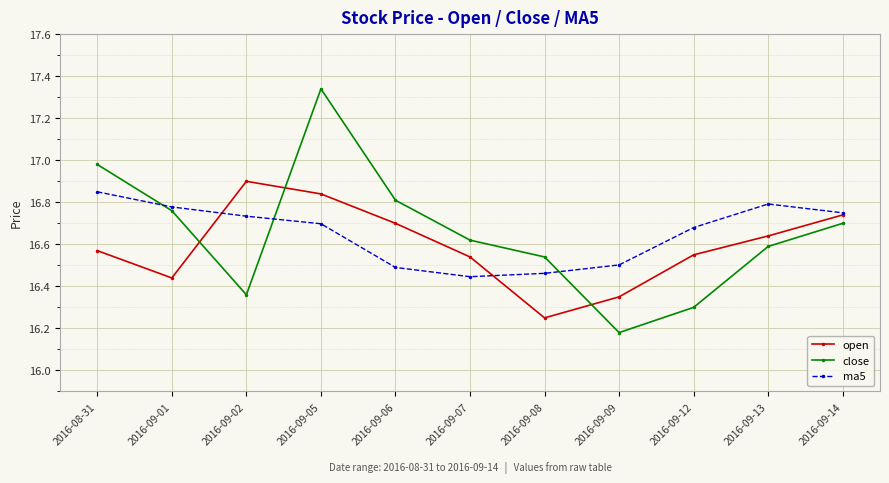

Where do open and ma5 first cross each other?

2016-09-01 and 2016-09-02